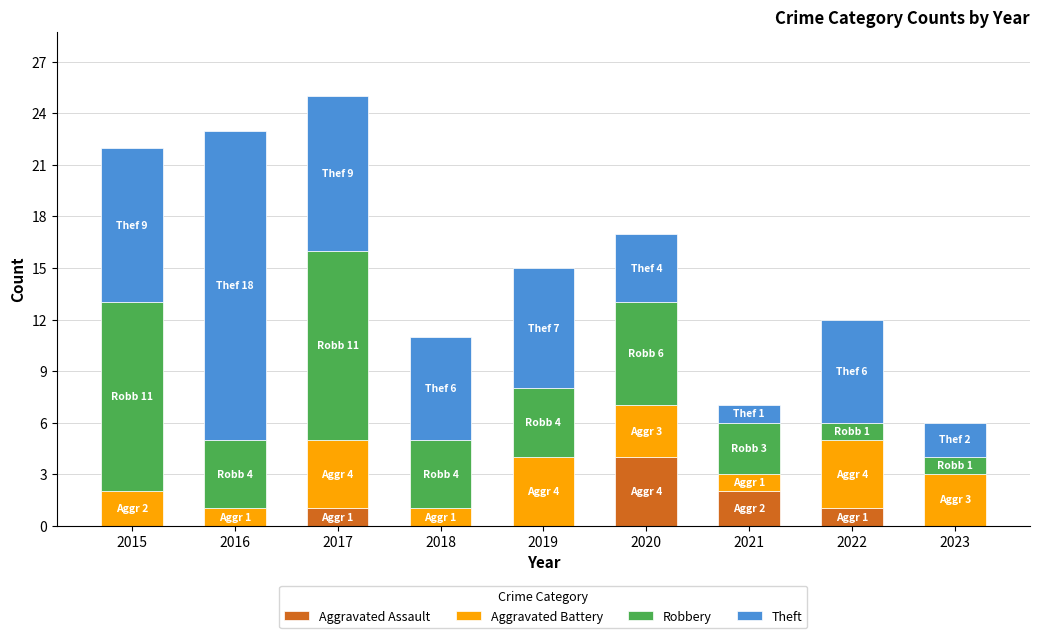

Which category has the highest value in the Aggravated Assault series?

2020